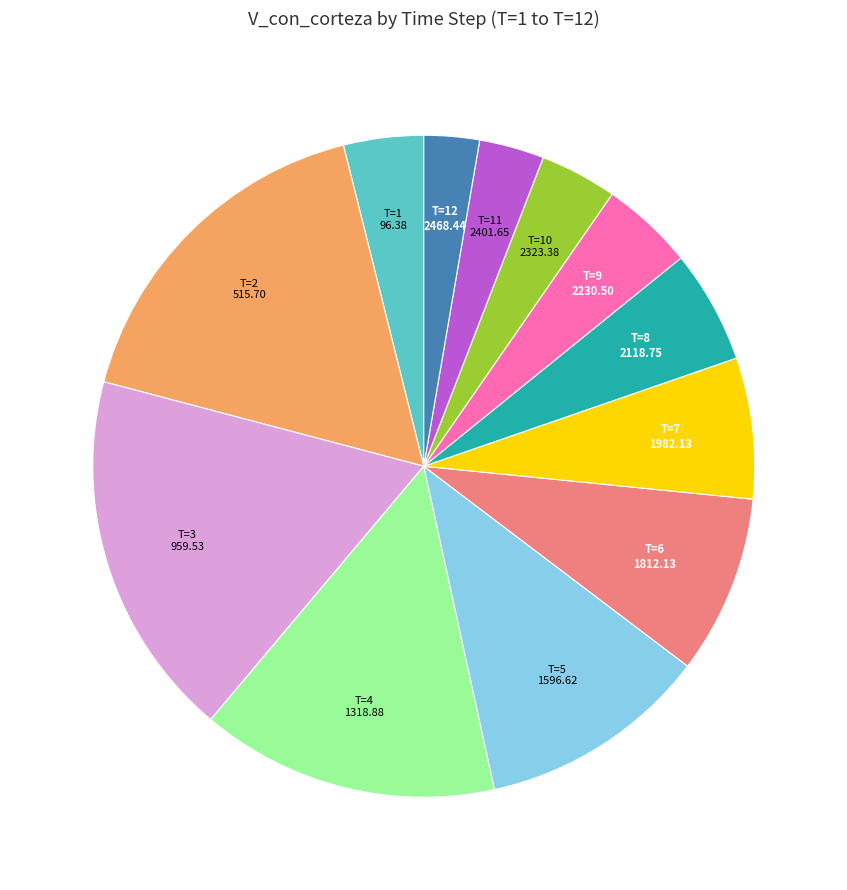

Is there any slice that represents more than half of the pie?

No